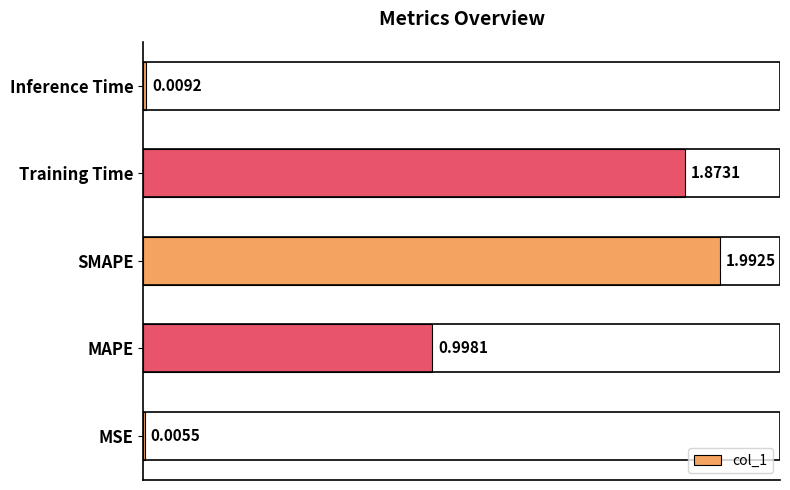

Between SMAPE and Inference Time, which is larger?

SMAPE